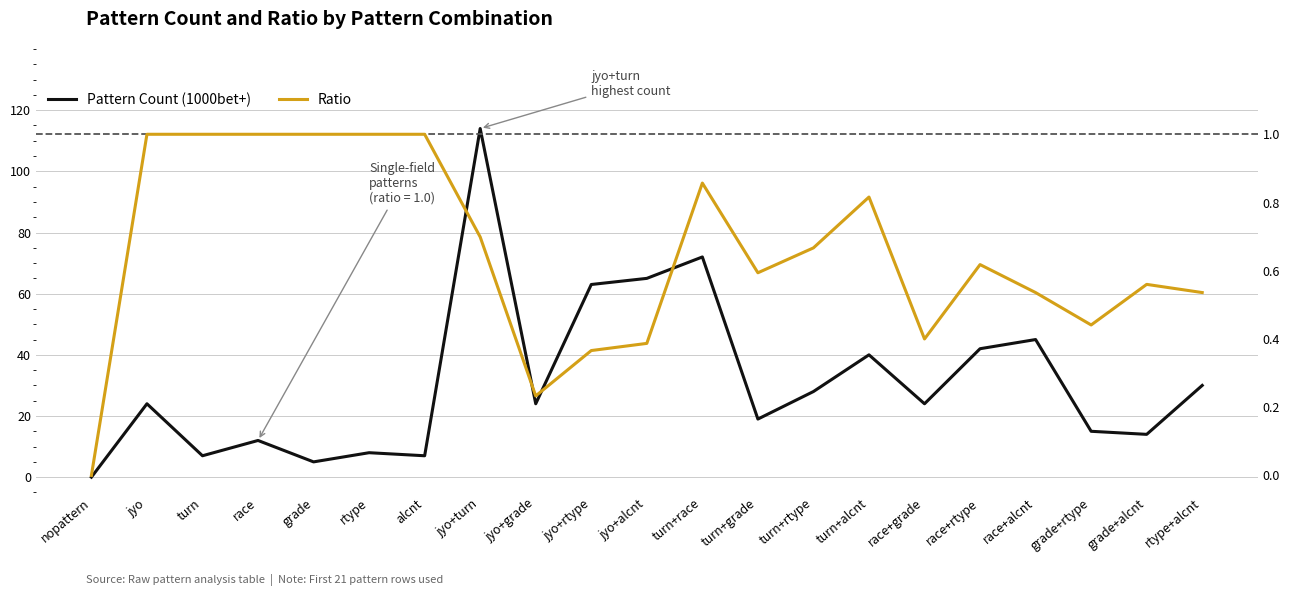

Which series has the largest total across all categories?

Pattern Count (1000bet+)